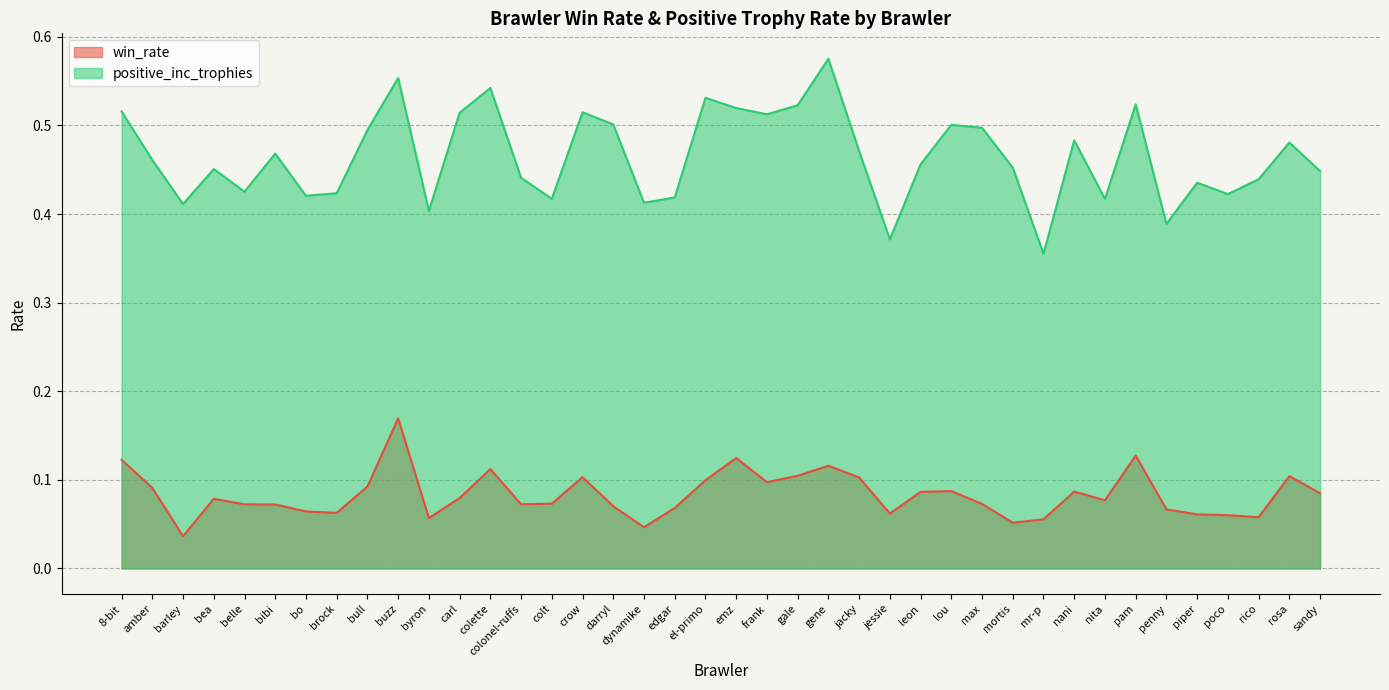

How many categories are shown in the chart?

40